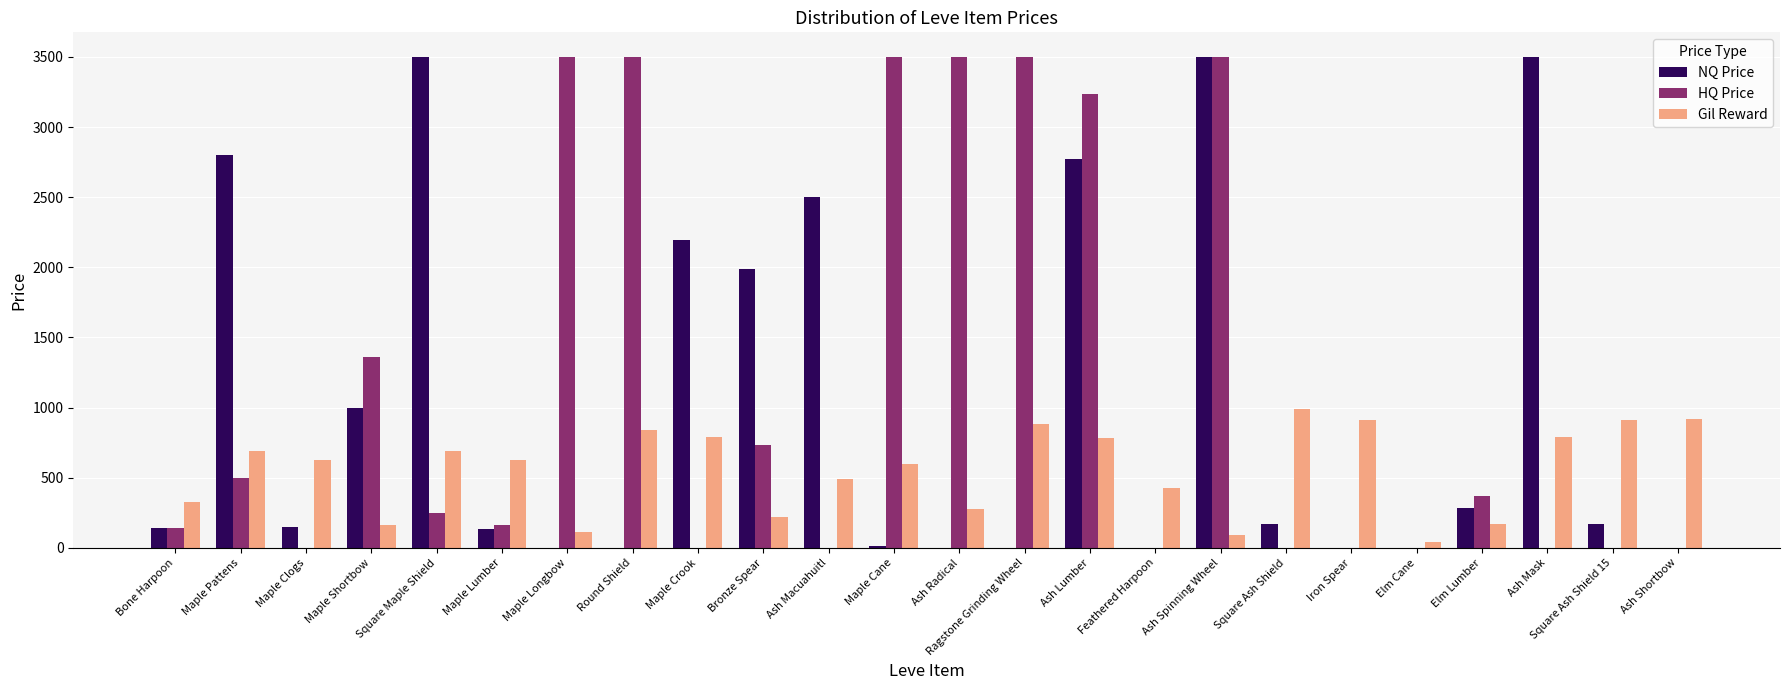

What is the maximum value for HQ Price?

3500.0